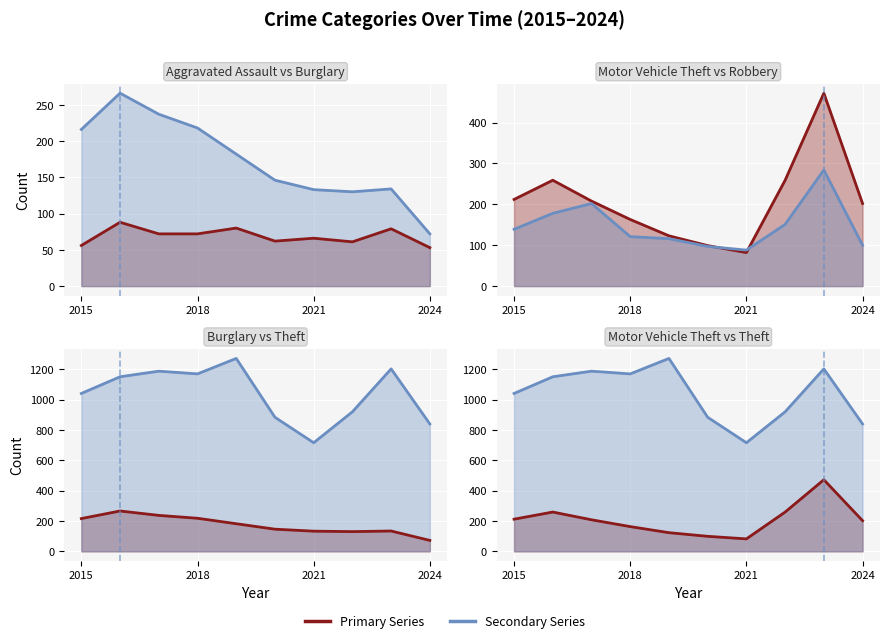

Which series has the widest spread of values?

Theft